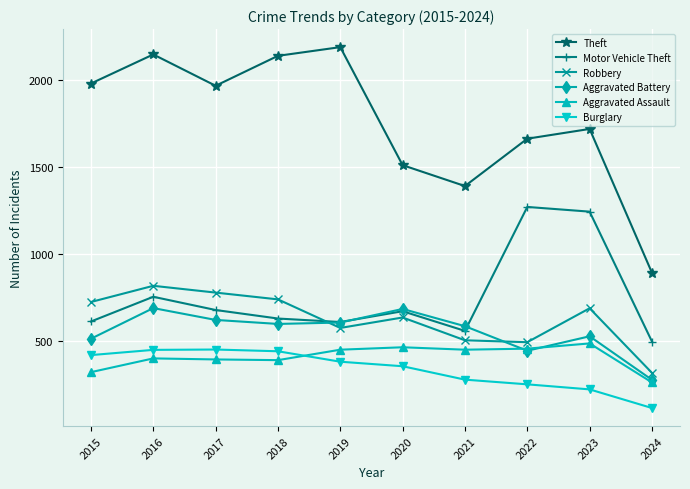

What is the difference between the second highest and second lowest values in the Aggravated Assault series?

143